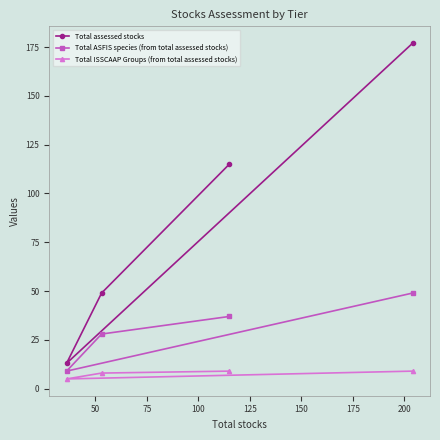

Which series has the widest spread of values?

Total assessed stocks